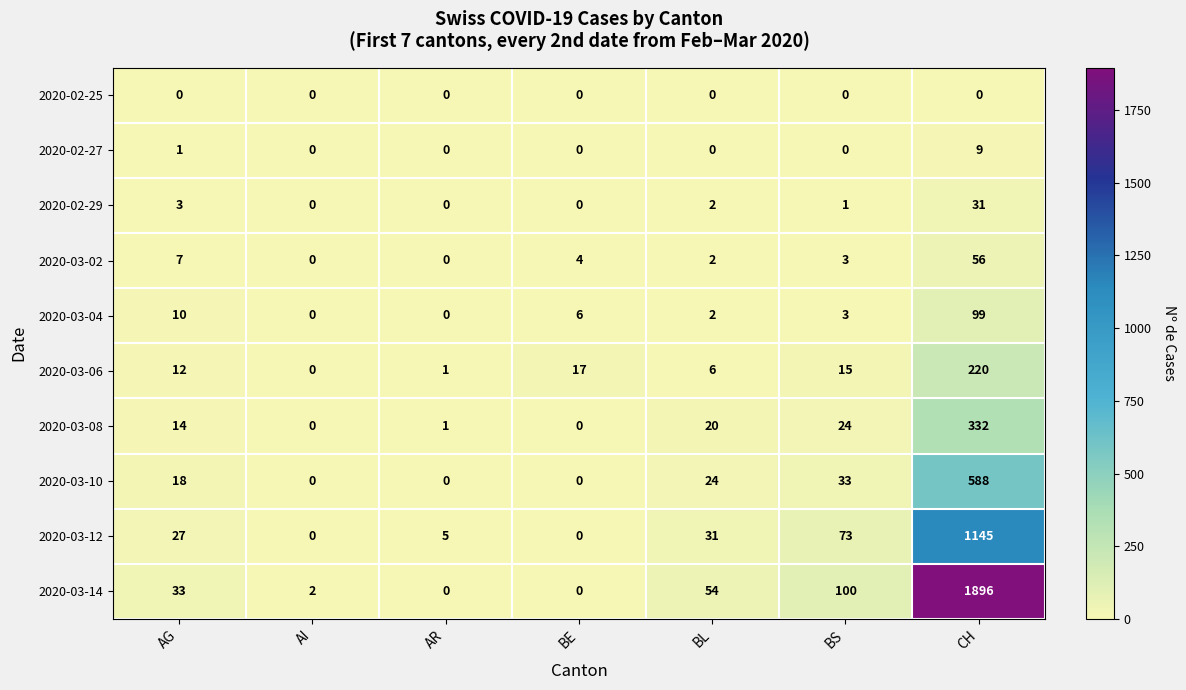

At which label does 2020-03-04 first exceed 3?

AG